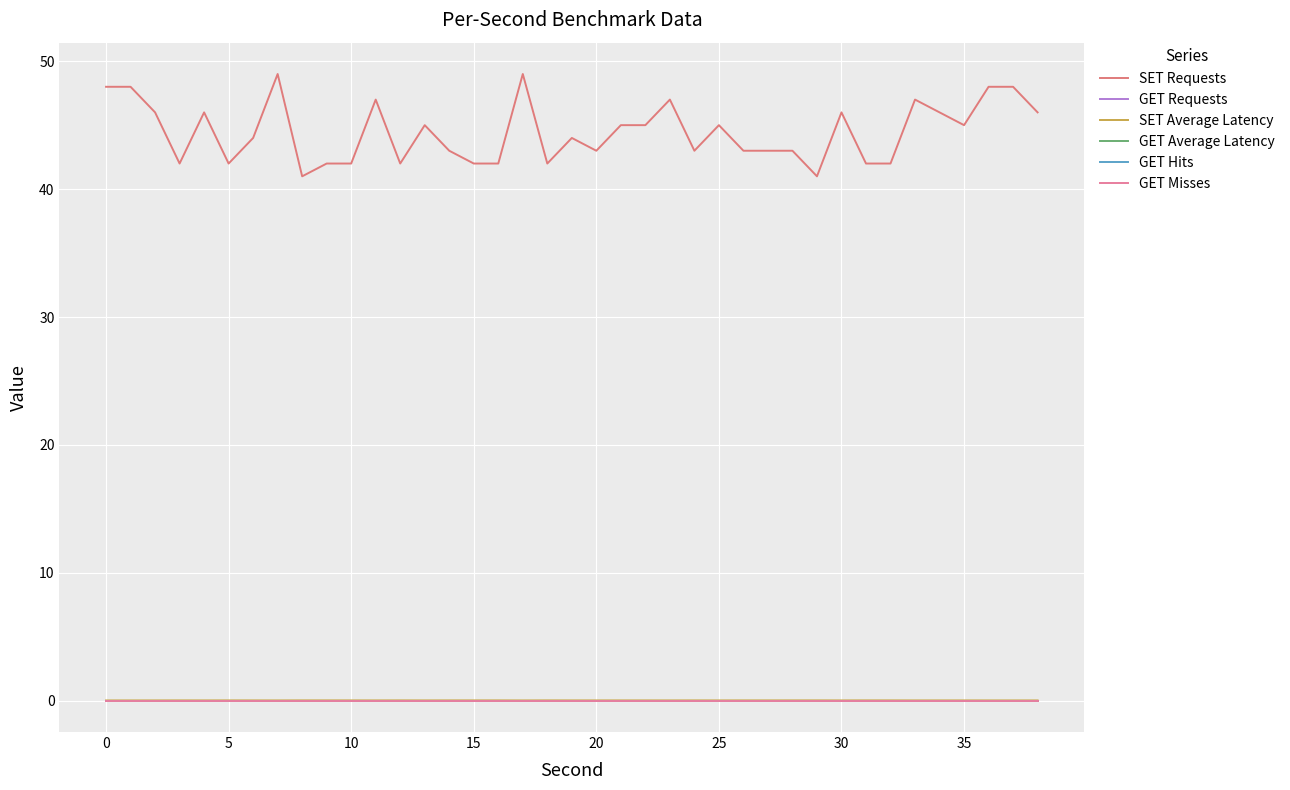

True or false: GET Average Latency and SET Average Latency cross at least once.

False